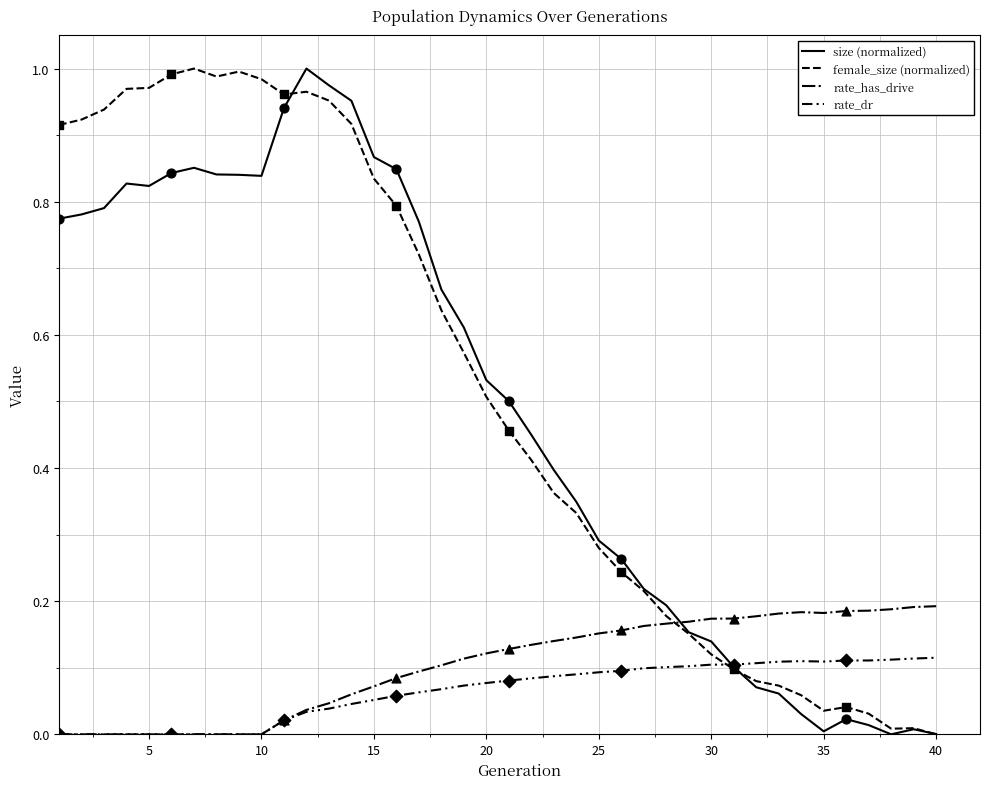

How many lines are shown in the chart?

4